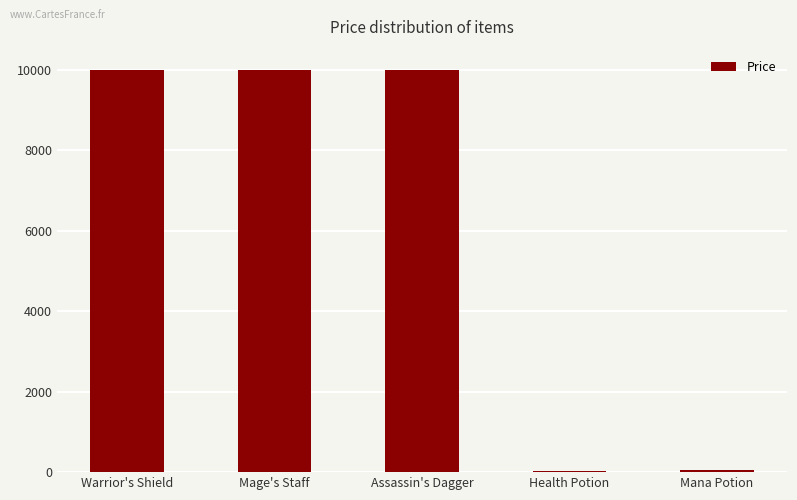

The chart shows a value of 2784 at Mage's Staff. True or false?

False